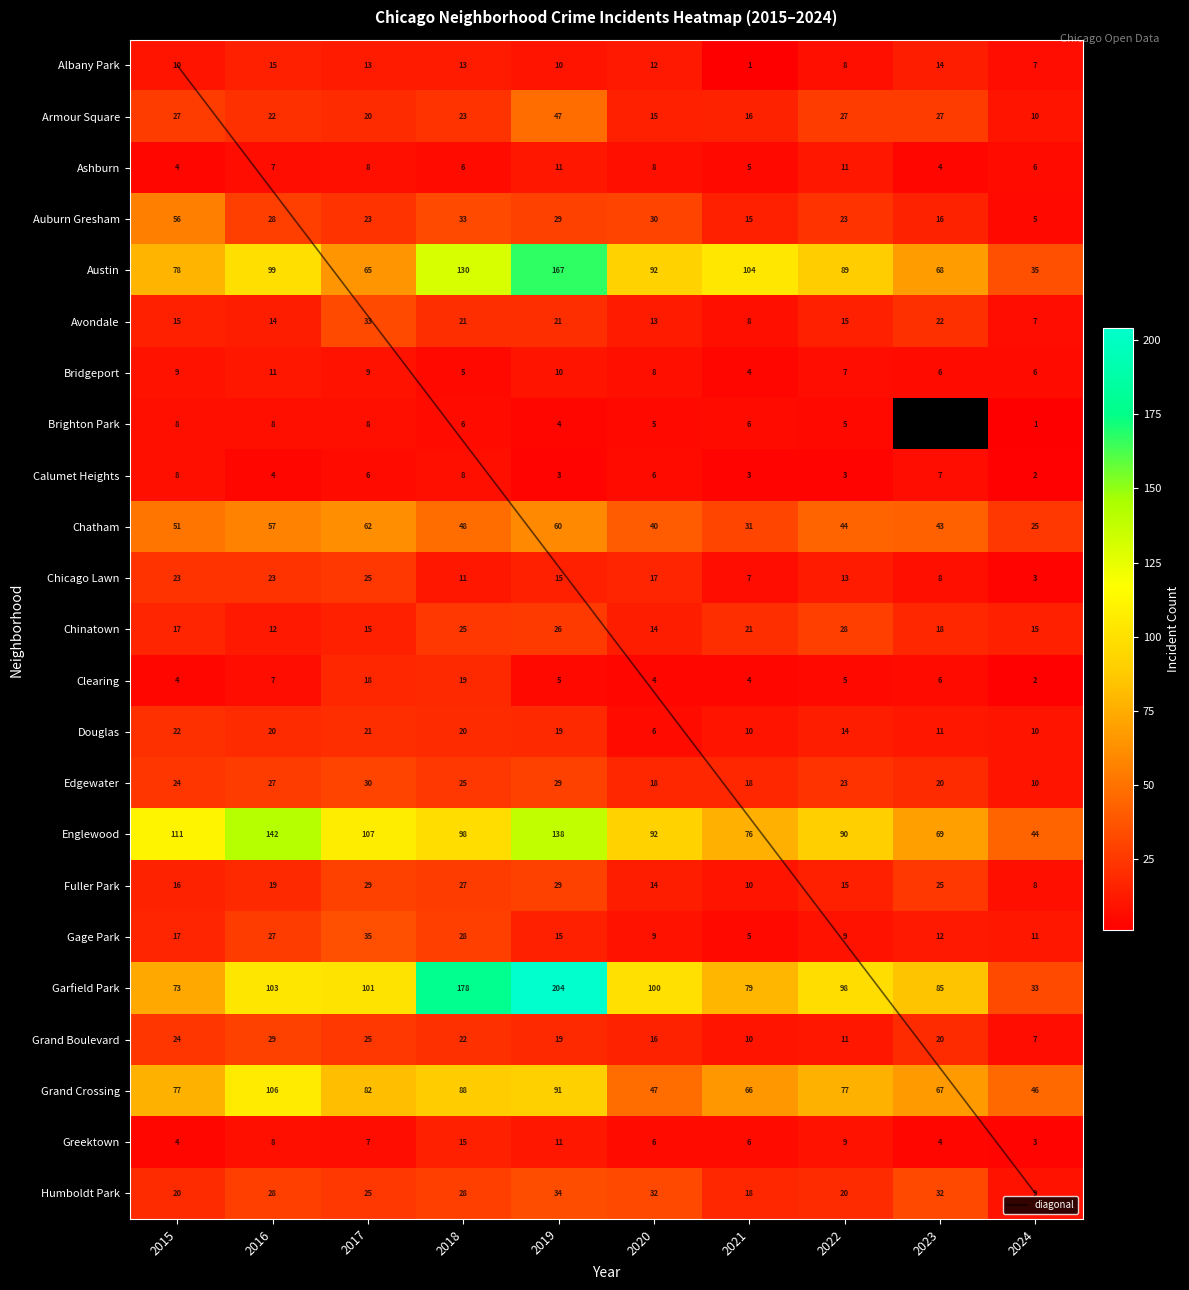

How many categories are shown in the chart?

10